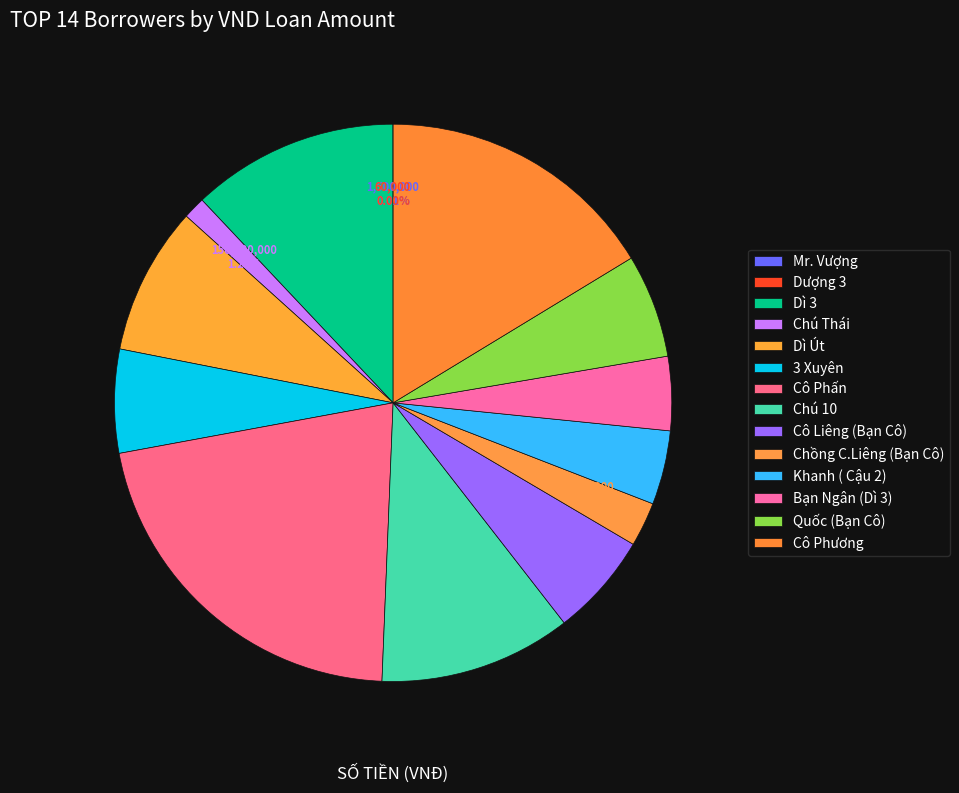

What is the change in value from Chú Thái to Cô Phương?

+1750000000